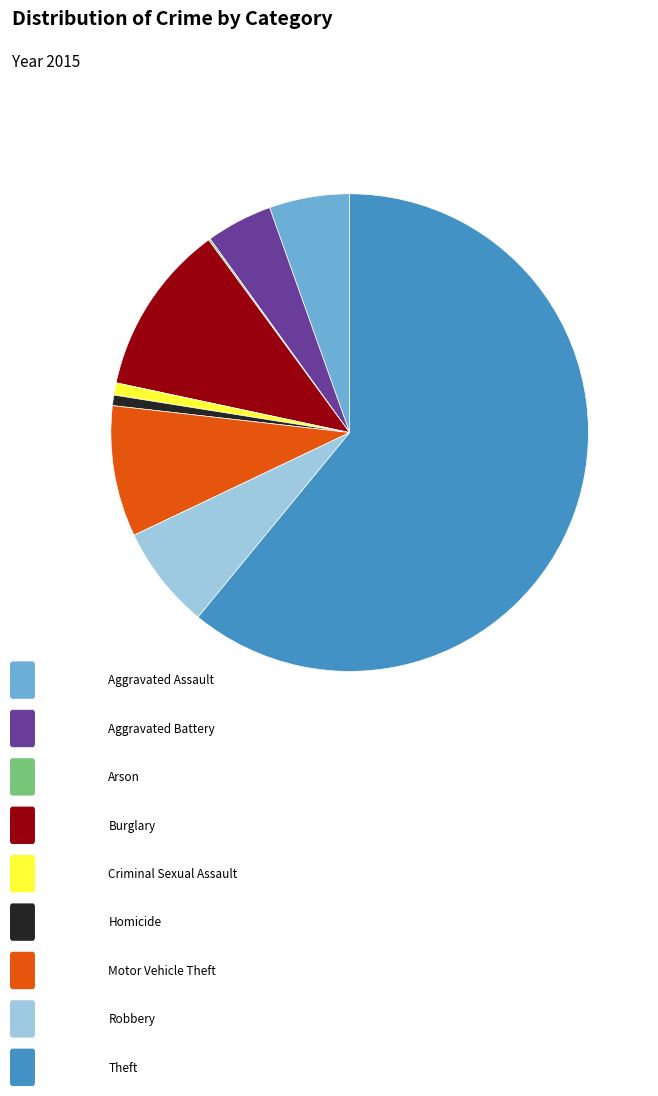

Is there a majority slice in this chart?

Yes